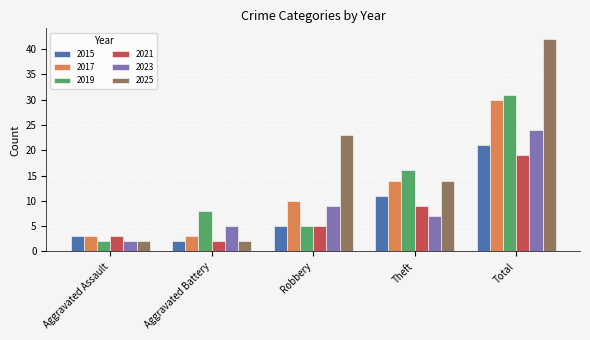

What position from the right is Total?

1